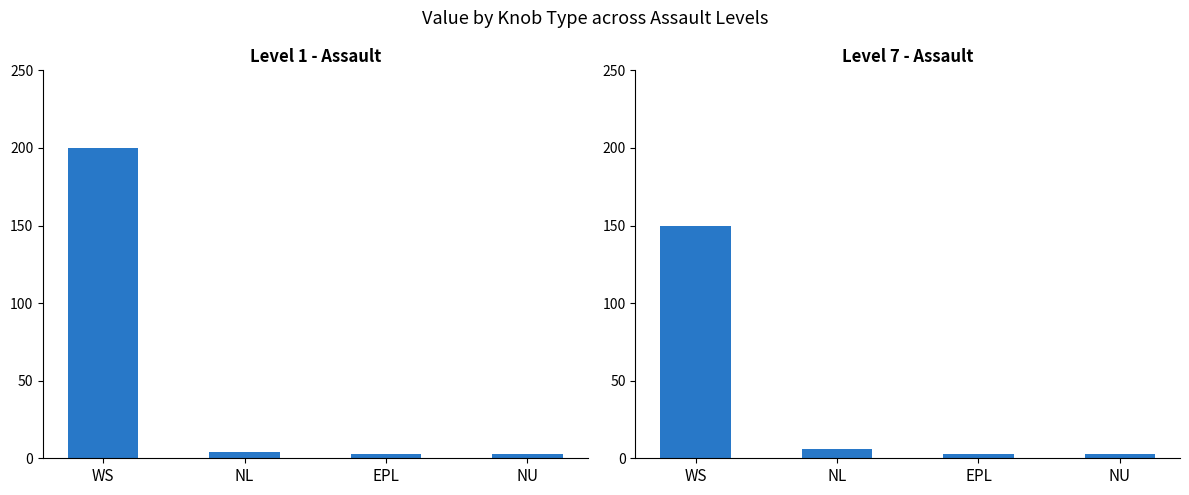

What are all the series names shown in the legend?

Level 1 - Assault, Level 7 - Assault